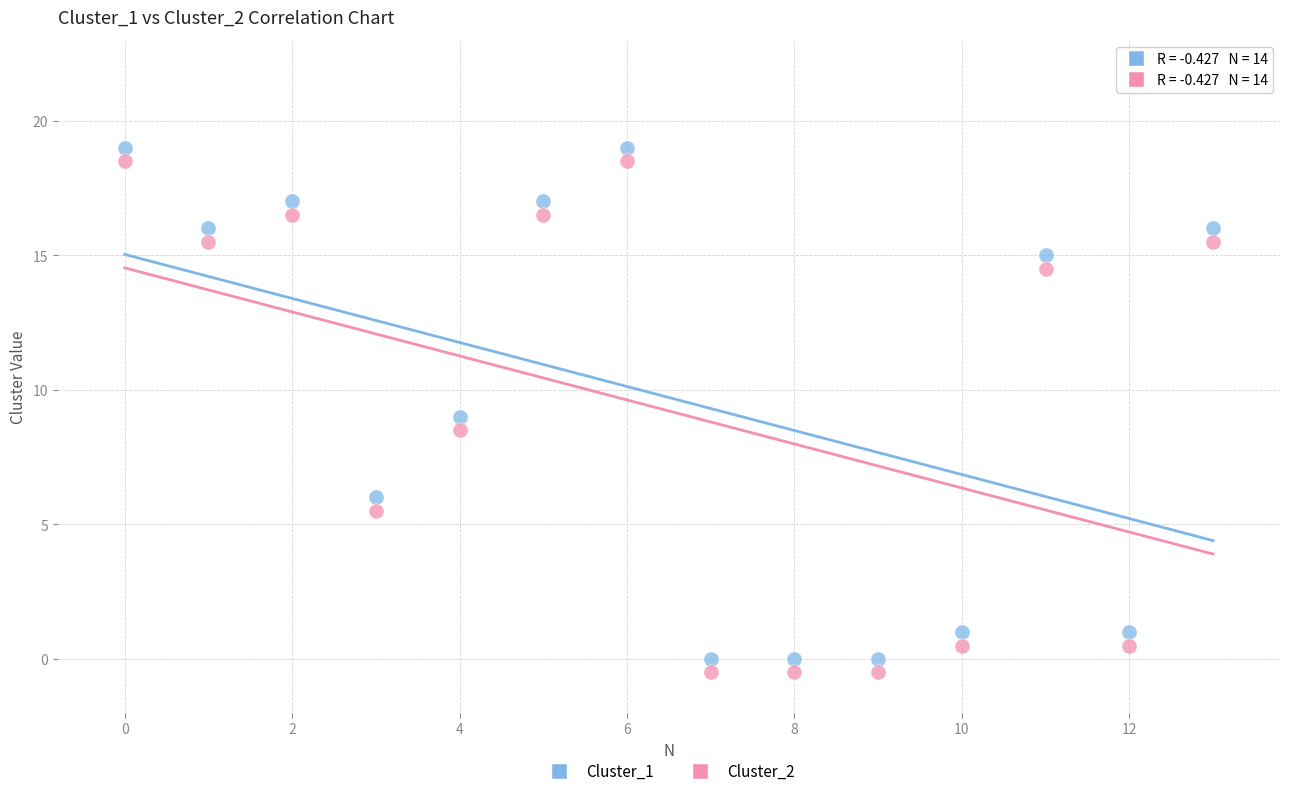

What are all the series names shown in the legend?

Cluster_1, Cluster_2